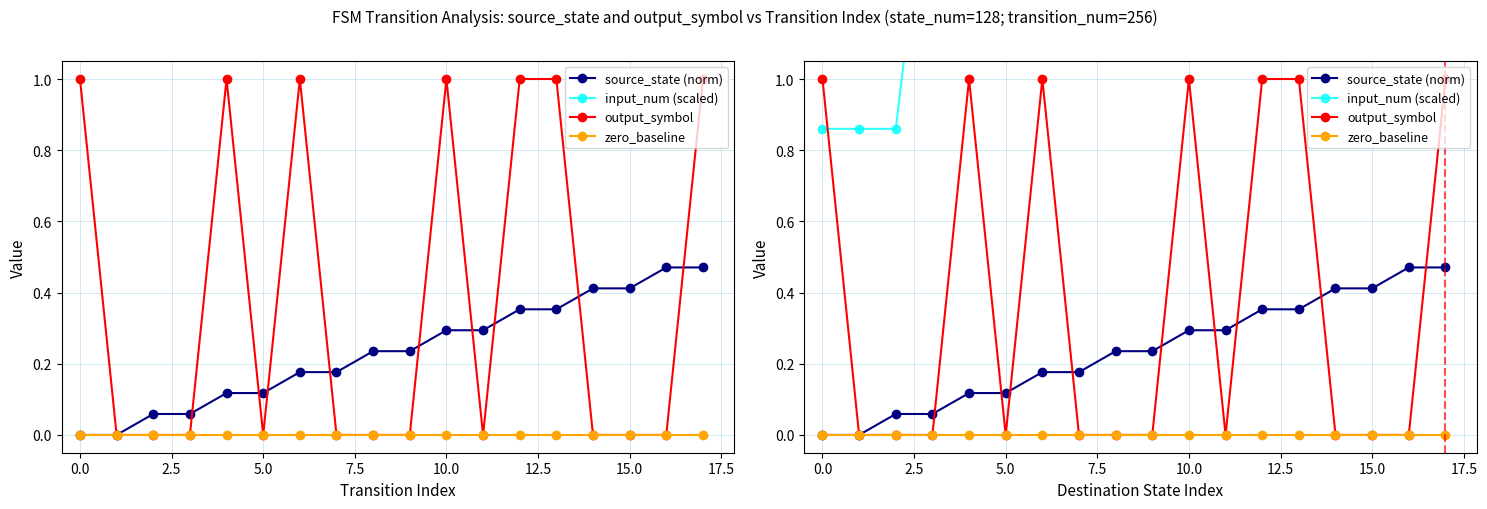

Does the chart display data point markers on the line(s)?

Yes